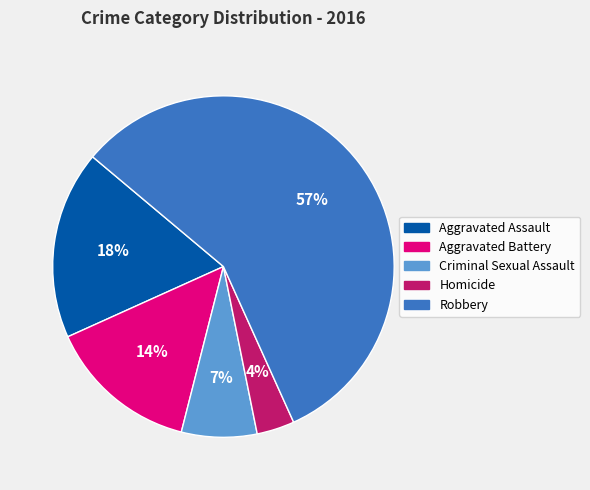

To the nearest percent, what portion does Homicide represent?

4%